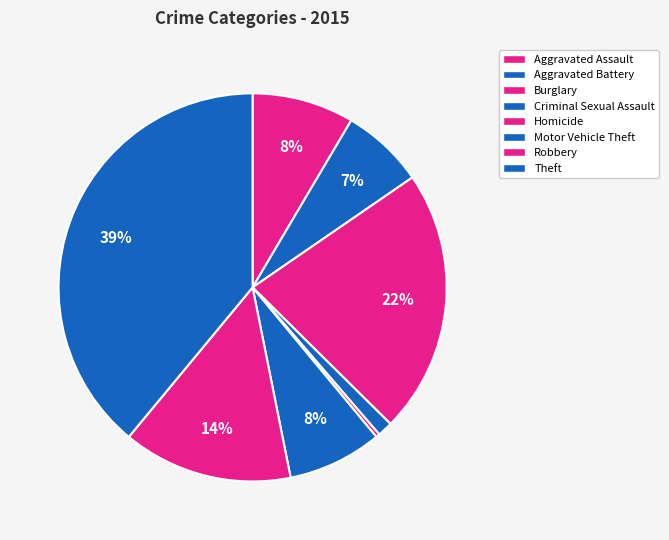

Count the number of slices in the pie.

8